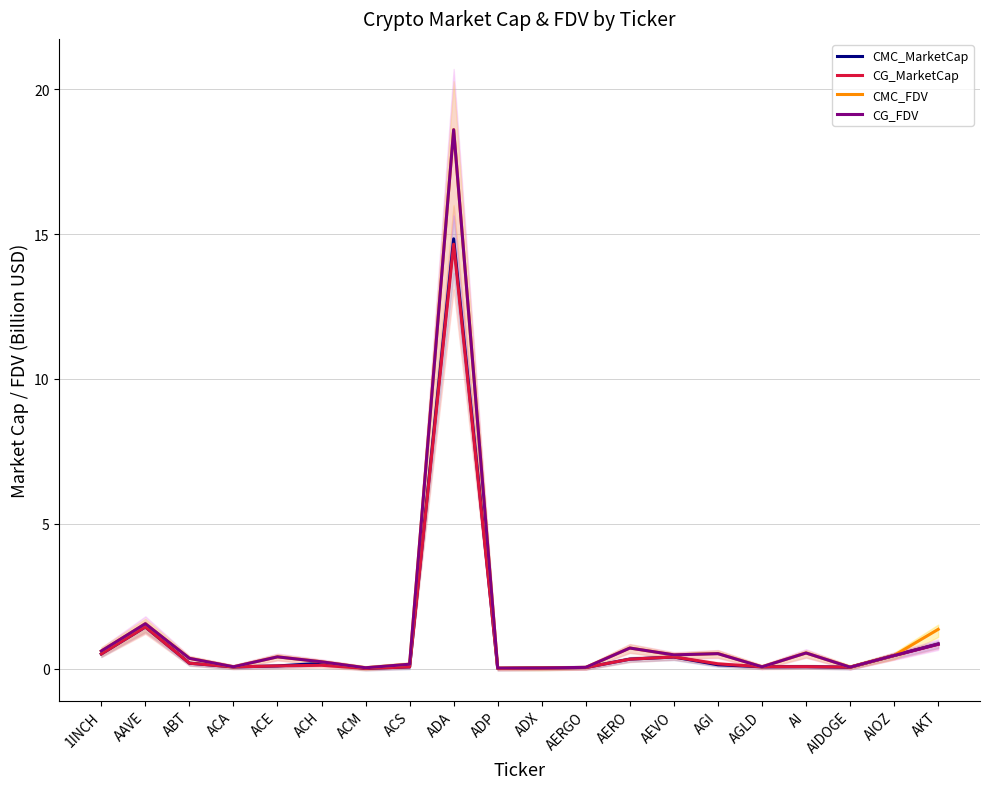

What are all the series names shown in the legend?

CMC_MarketCap, CG_MarketCap, CMC_FDV, CG_FDV